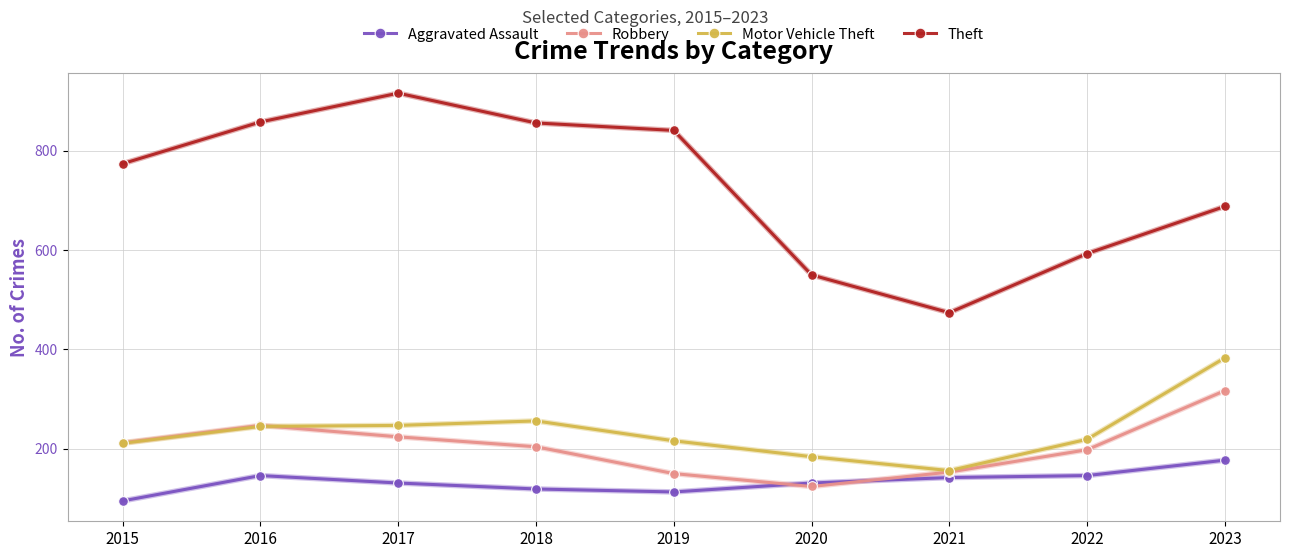

What are all the series names shown in the legend?

Aggravated Assault, Robbery, Motor Vehicle Theft, Theft